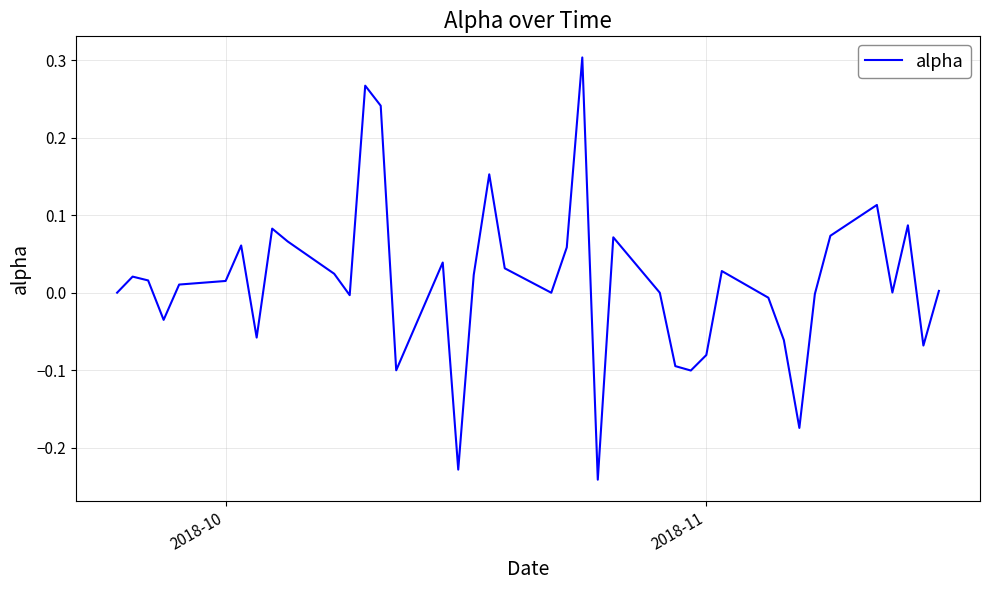

How many lines are shown in the chart?

1